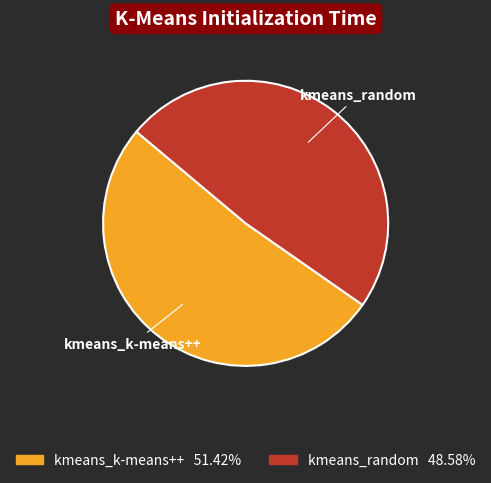

Is it true that kmeans_k-means++ is 62% of the pie?

False